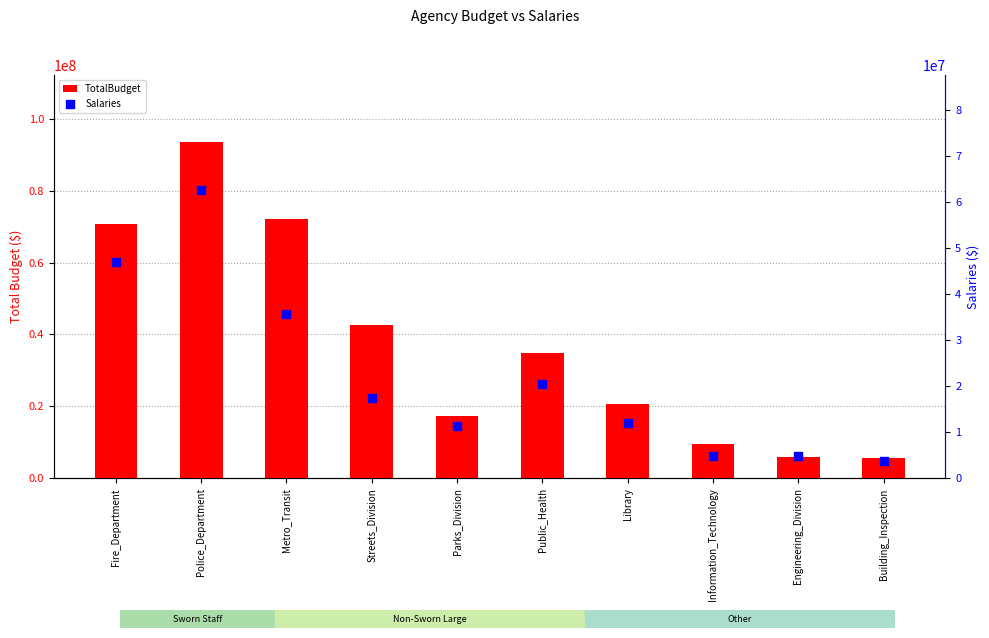

At which category is the sum across all series the highest?

Police_Department